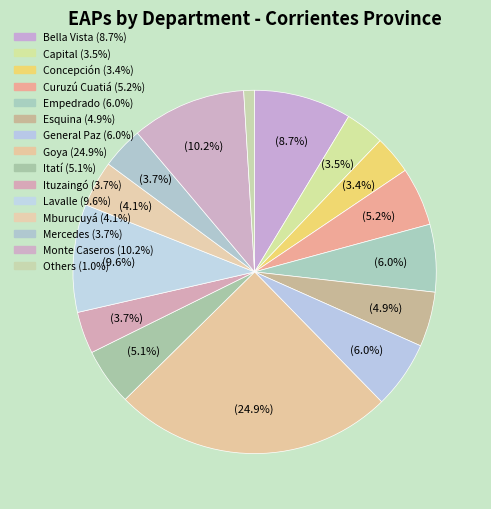

How many segments does this pie chart have?

15